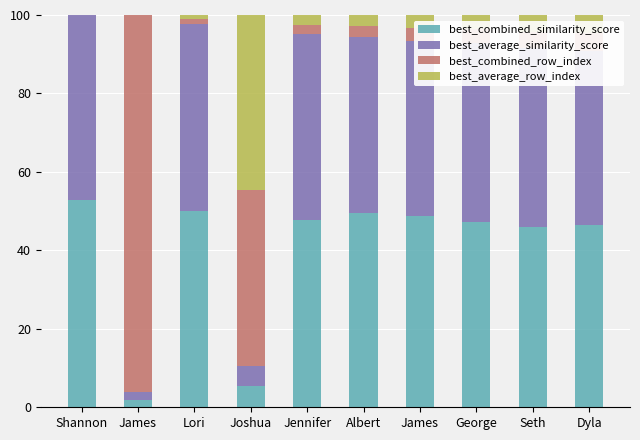

Is it true that best_combined_row_index equals 44.7 at Joshua?

True